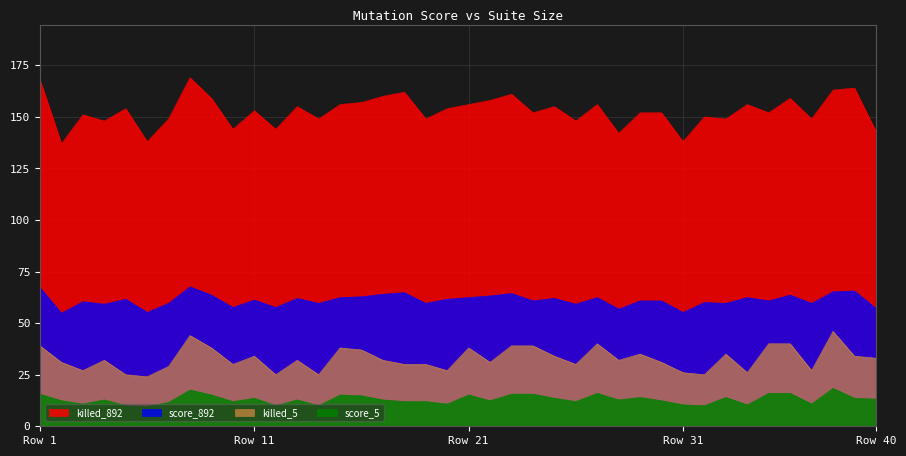

At which label is killed_5 closest to 35?

28